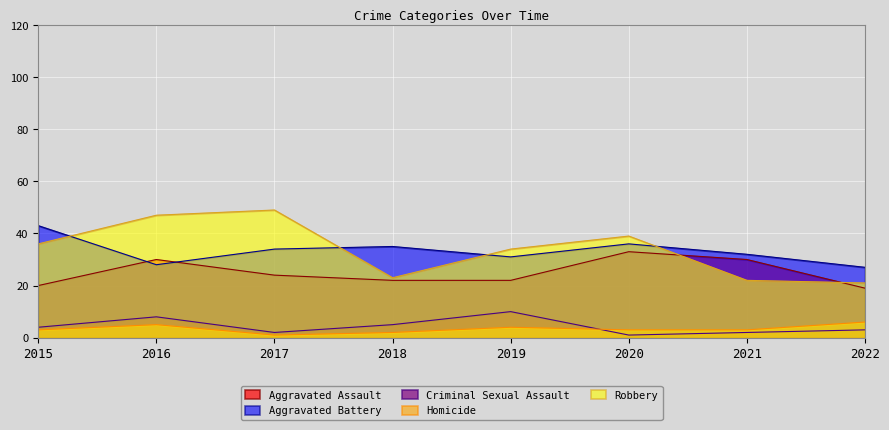

Which series has the widest spread of values?

Robbery